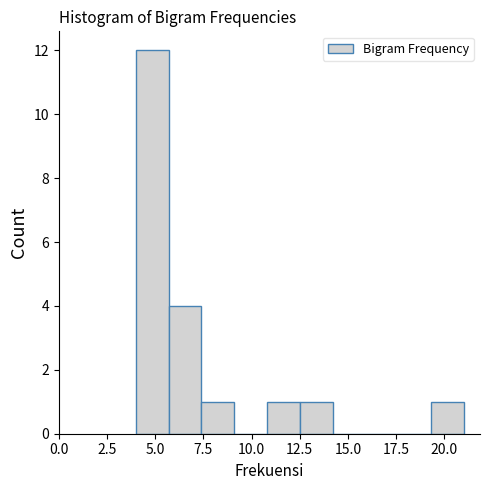

Read against the x-axis, roughly where is the centre of the tallest bar?

5.0